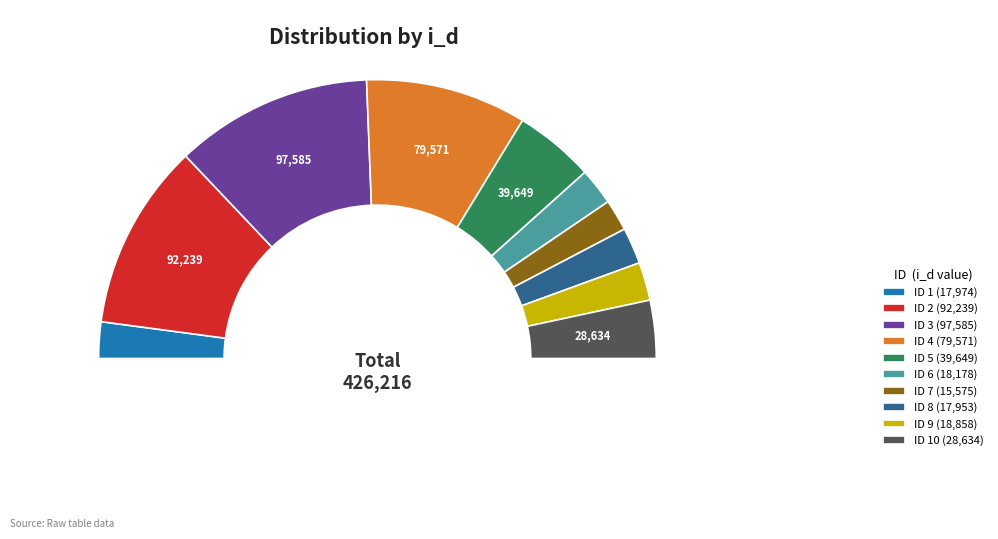

To the nearest percent, what percentage of the pie is 2?

22%